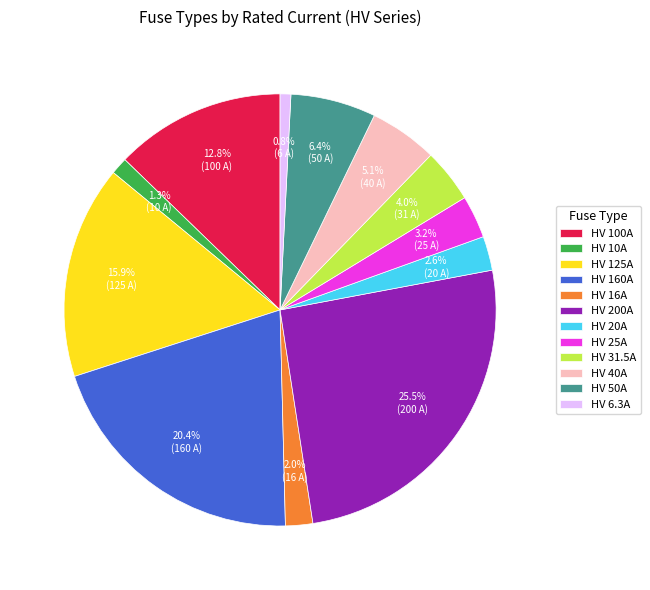

Is there a majority slice in this chart?

No